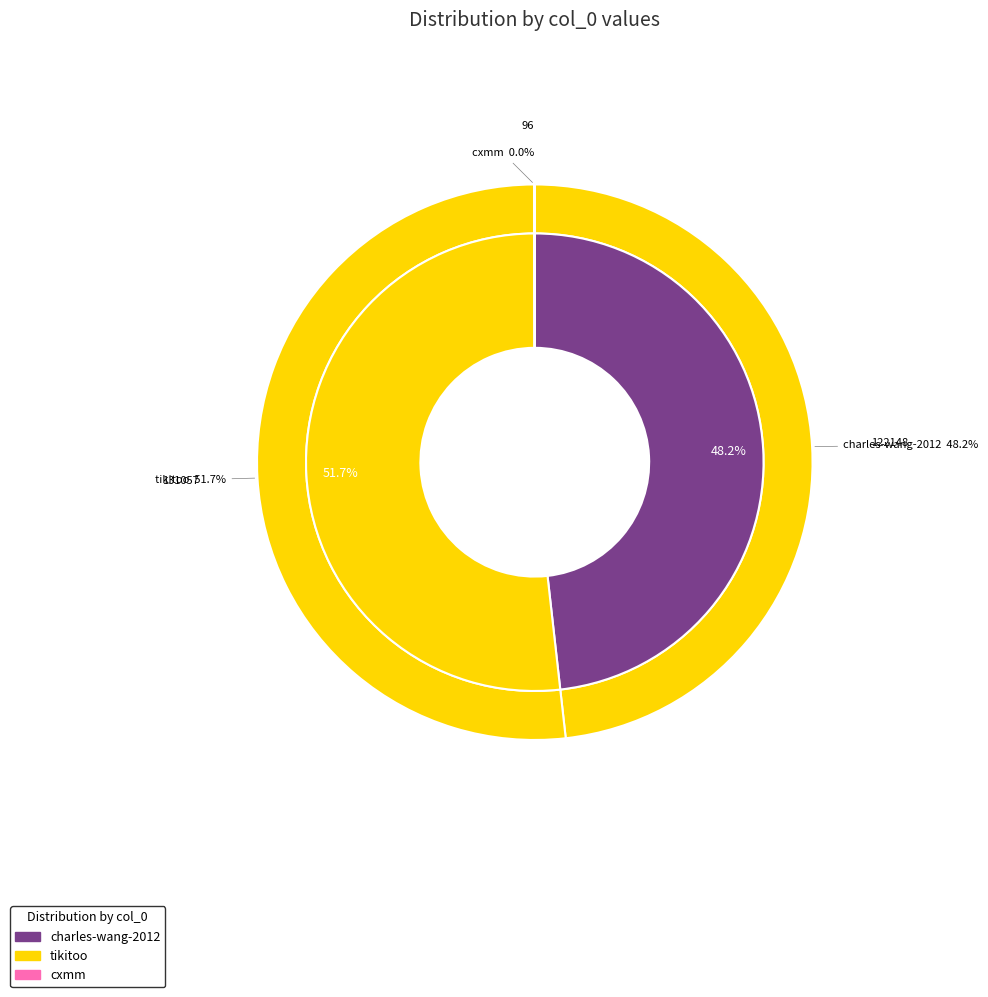

Which slice represents more than half of the pie?

tikitoo